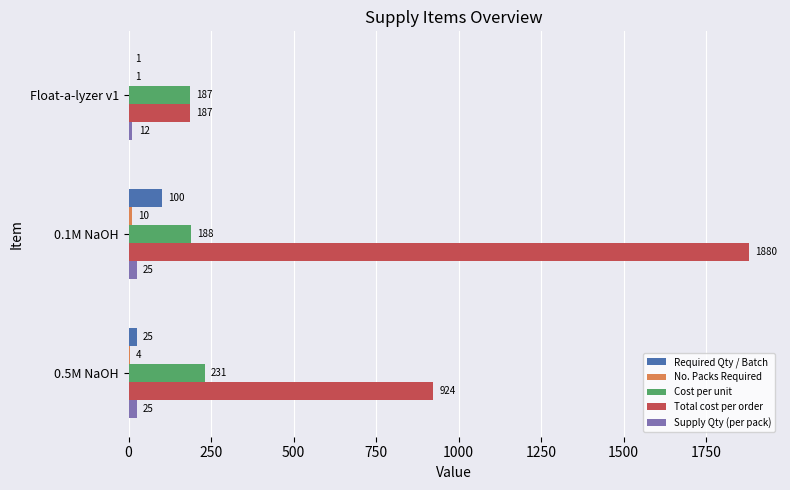

Count the number of categories in the chart.

3